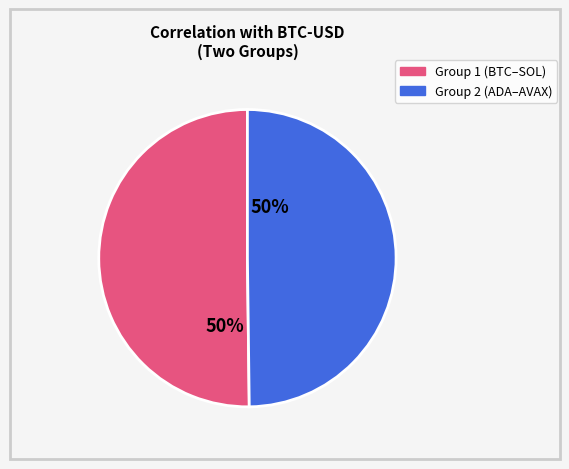

To the nearest percent, what is the average slice percentage?

50%